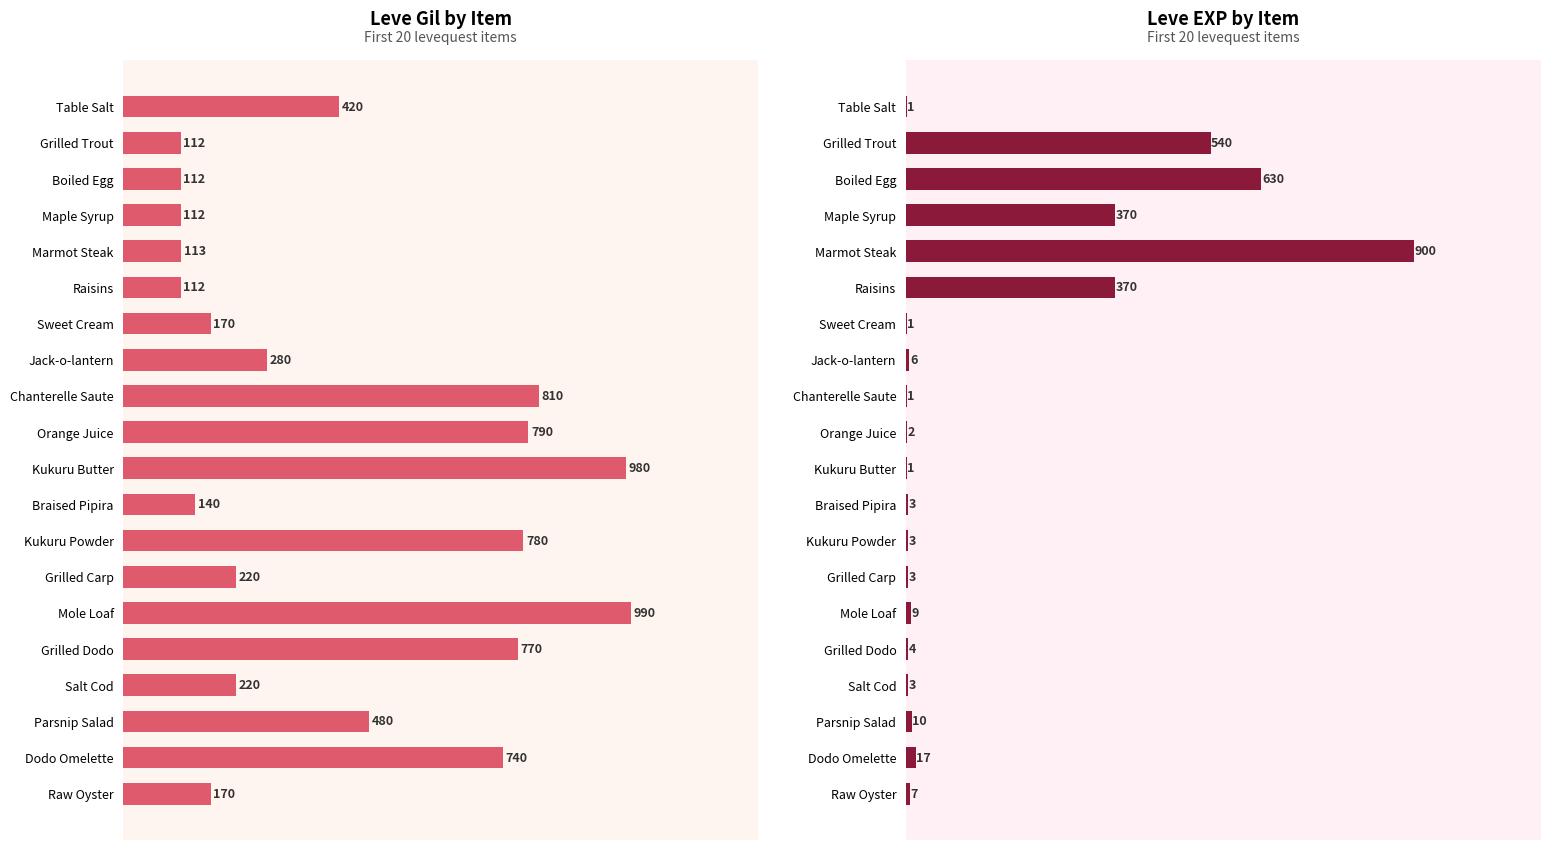

What position from the right is Kukuru Powder?

8